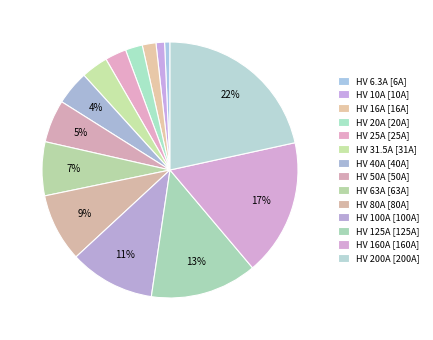

Count the number of slices in the pie.

14